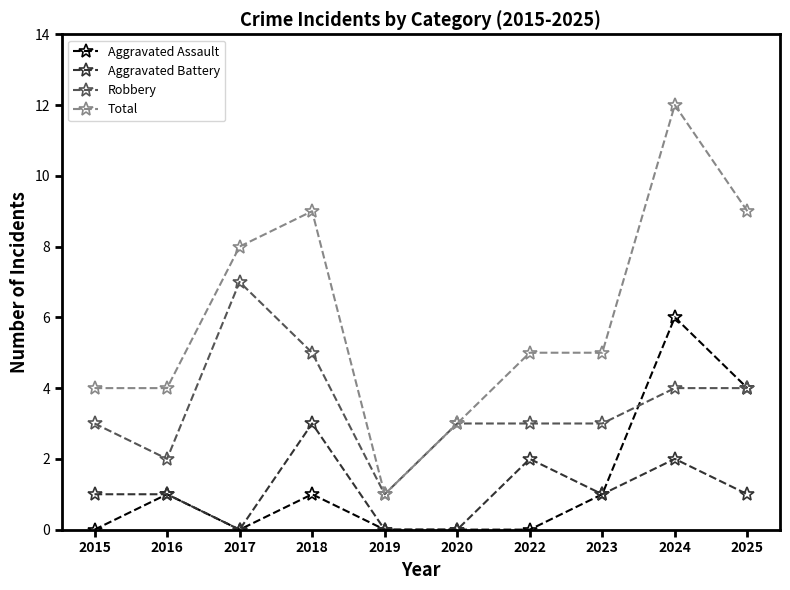

At which category is the sum across all series the highest?

2024